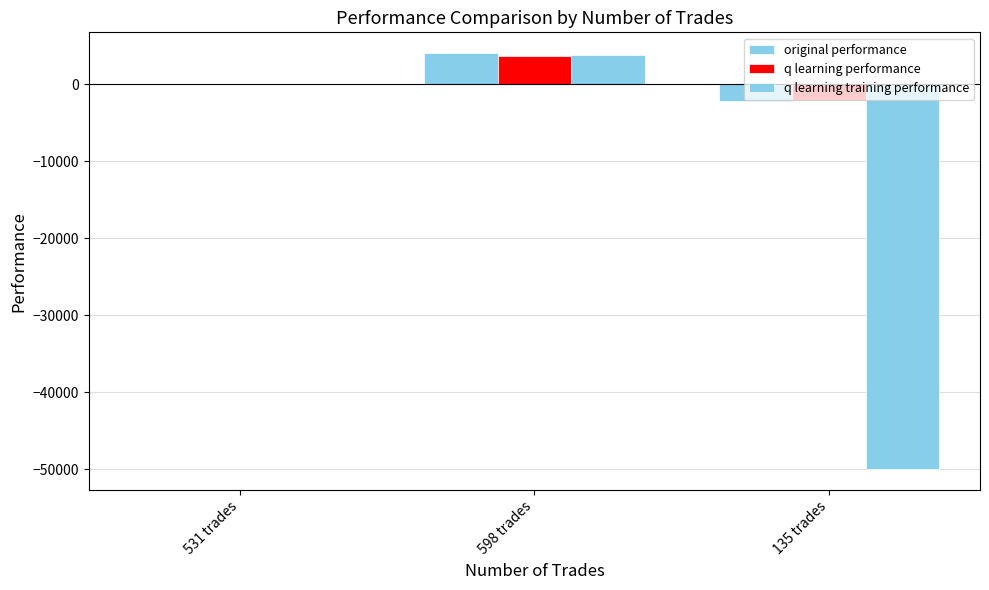

What is the label of the 1st bar from the left?

531 trades